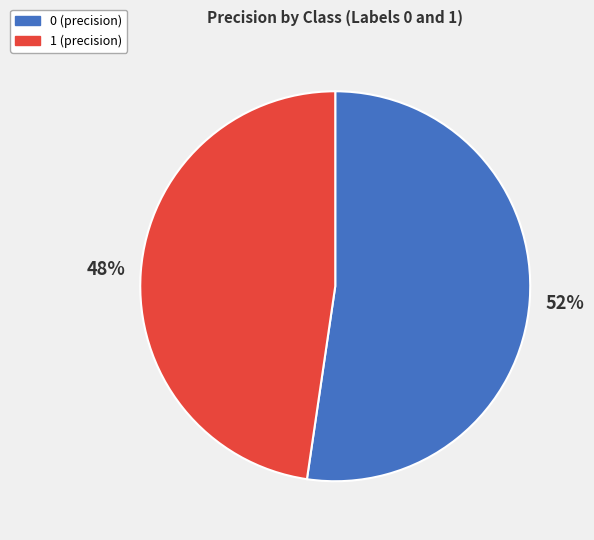

Which category has the smallest portion of the pie?

1